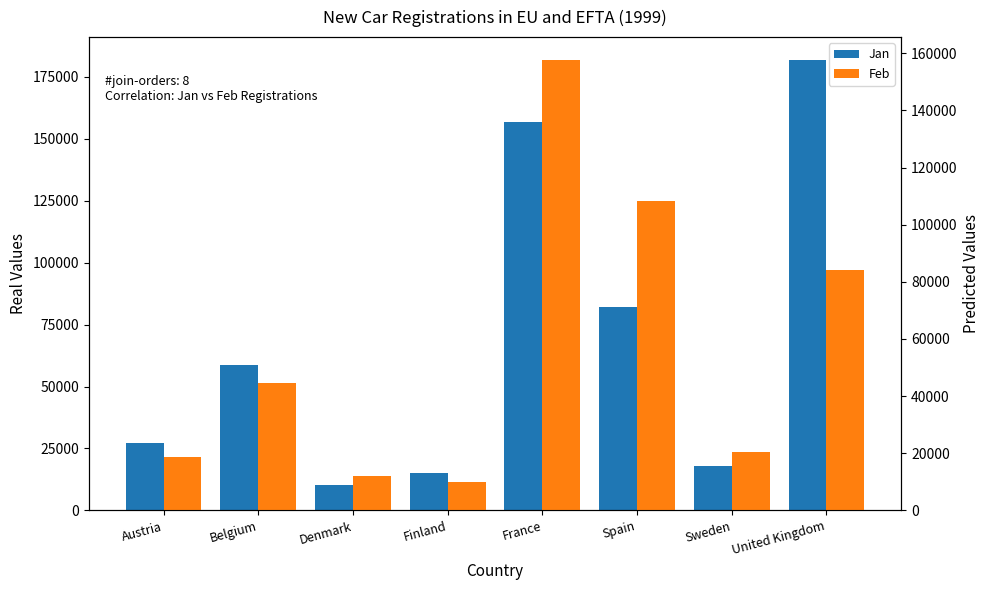

What are all the series names shown in the legend?

Jan, Feb